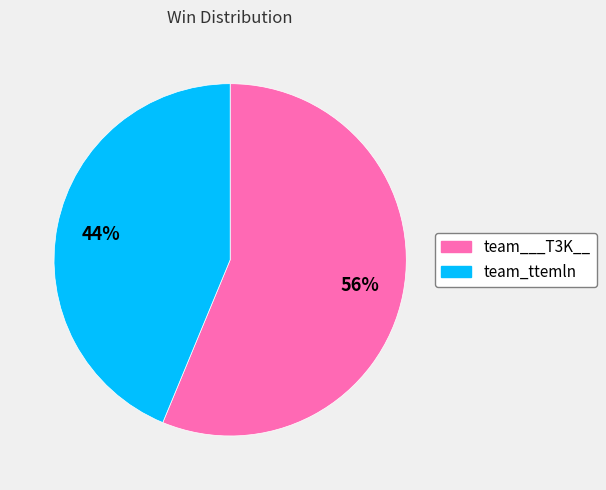

Which category has the smallest portion of the pie?

team_ttemln